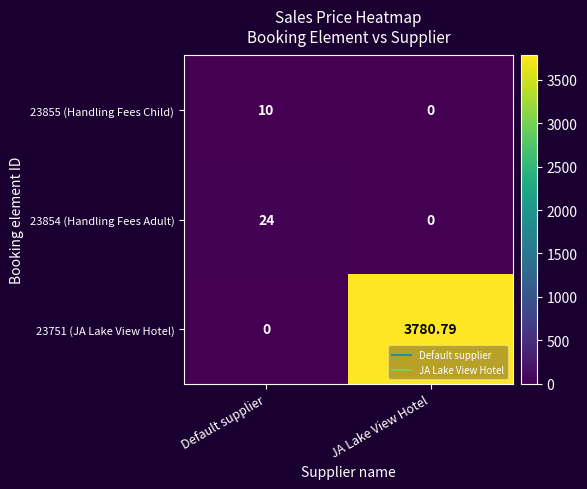

Which category has the lowest value in the 23854 (Handling Fees Adult) series?

JA Lake View Hotel